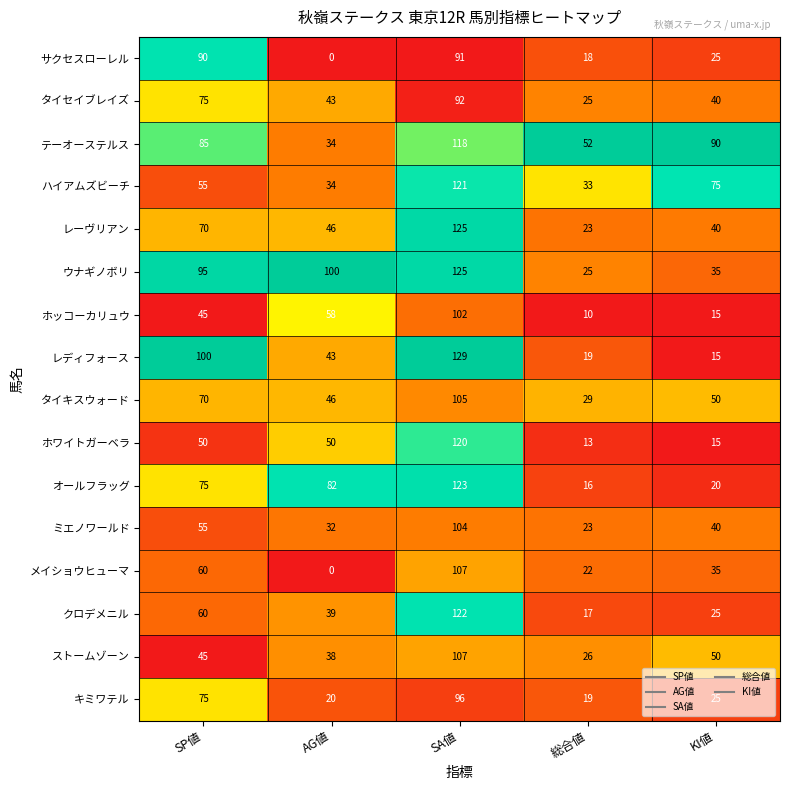

Which category has the lowest value across all series?

AG値